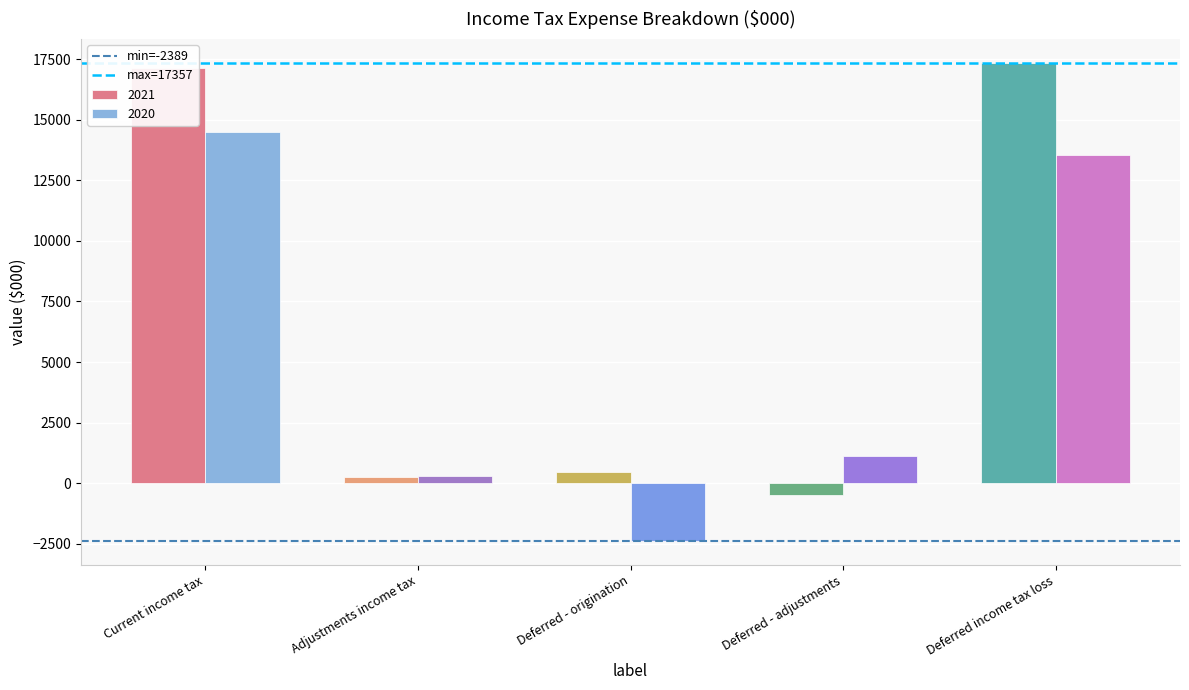

True or false: 2020 has a value of 20956 at Current income tax.

False